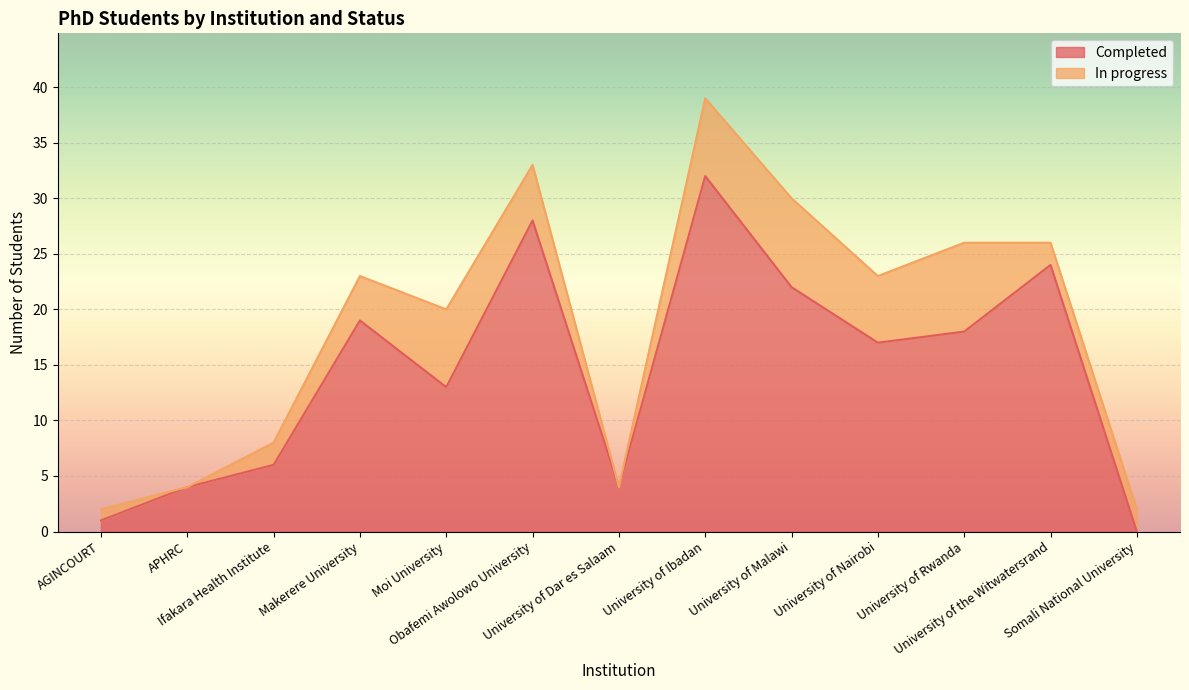

How many lines are shown in the chart?

2